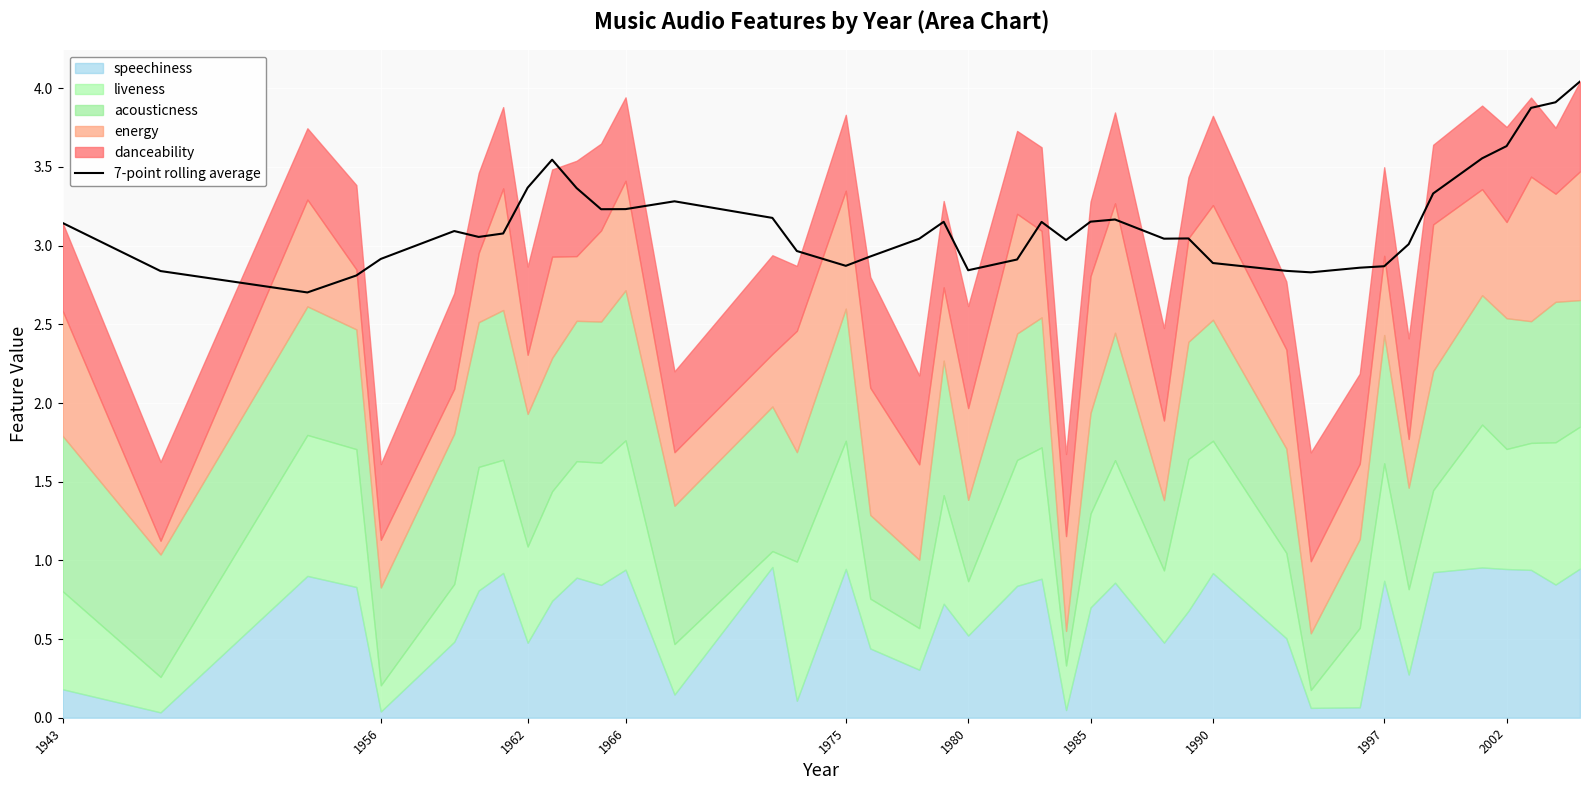

How many categories are shown in the chart?

40